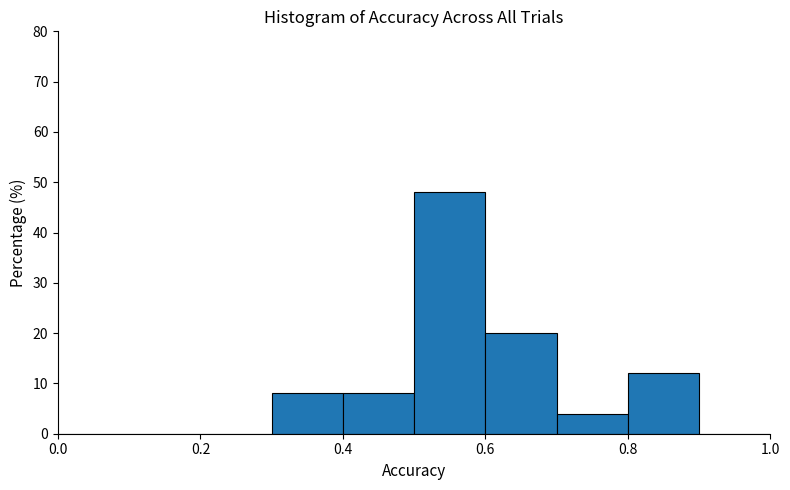

Over which range of the x-axis is the bar tallest?

0.5 to 0.6